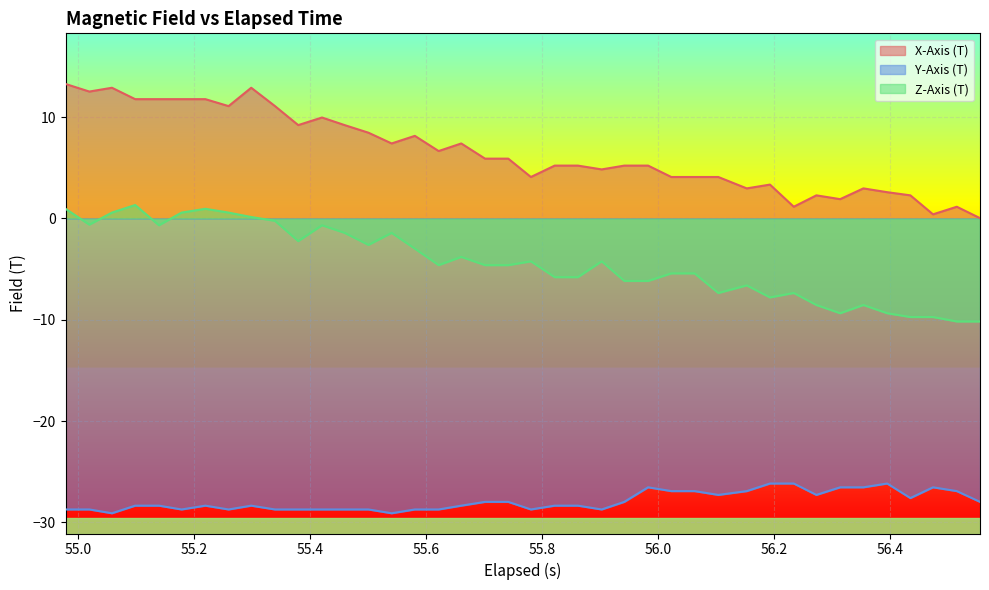

What is the sum of all Y-Axis (T) values?

-1116.8